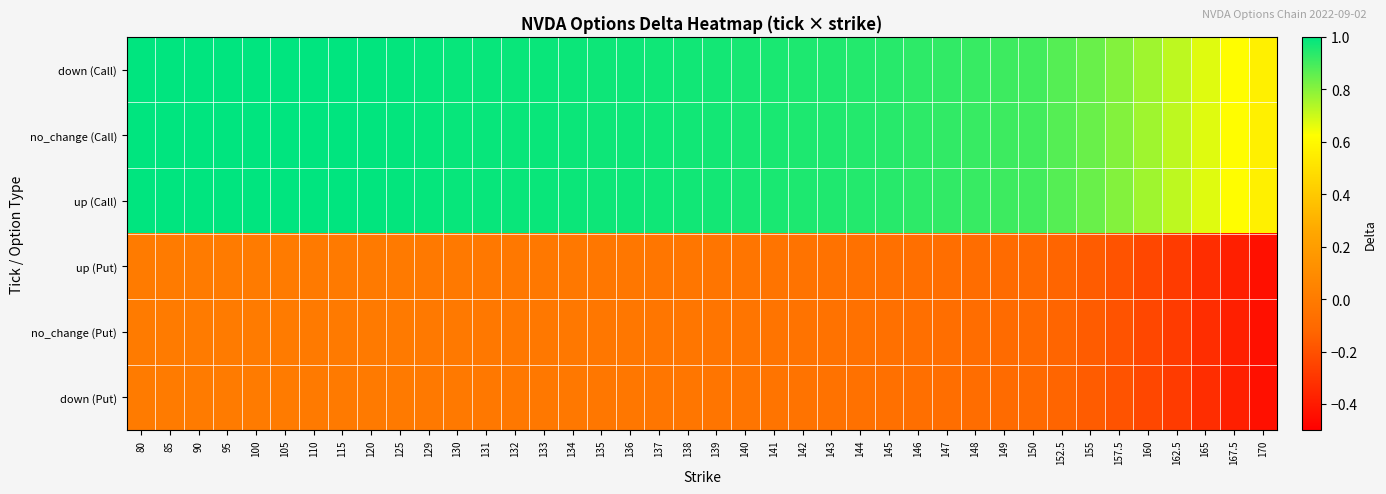

Which category has the lowest value across all series?

170